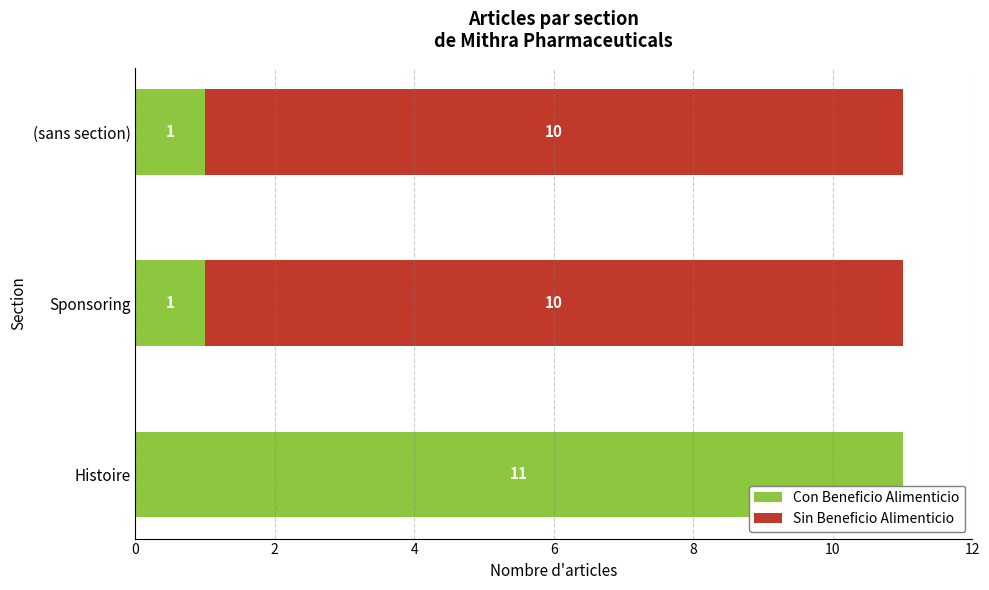

The value of Con Beneficio Alimenticio at (sans section) is 1. True or false?

True